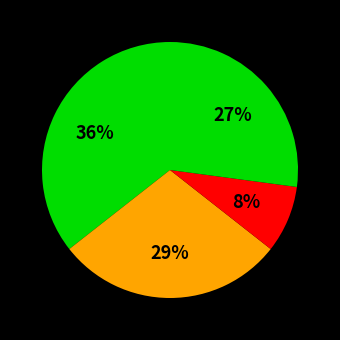

Is there a majority slice in this chart?

No